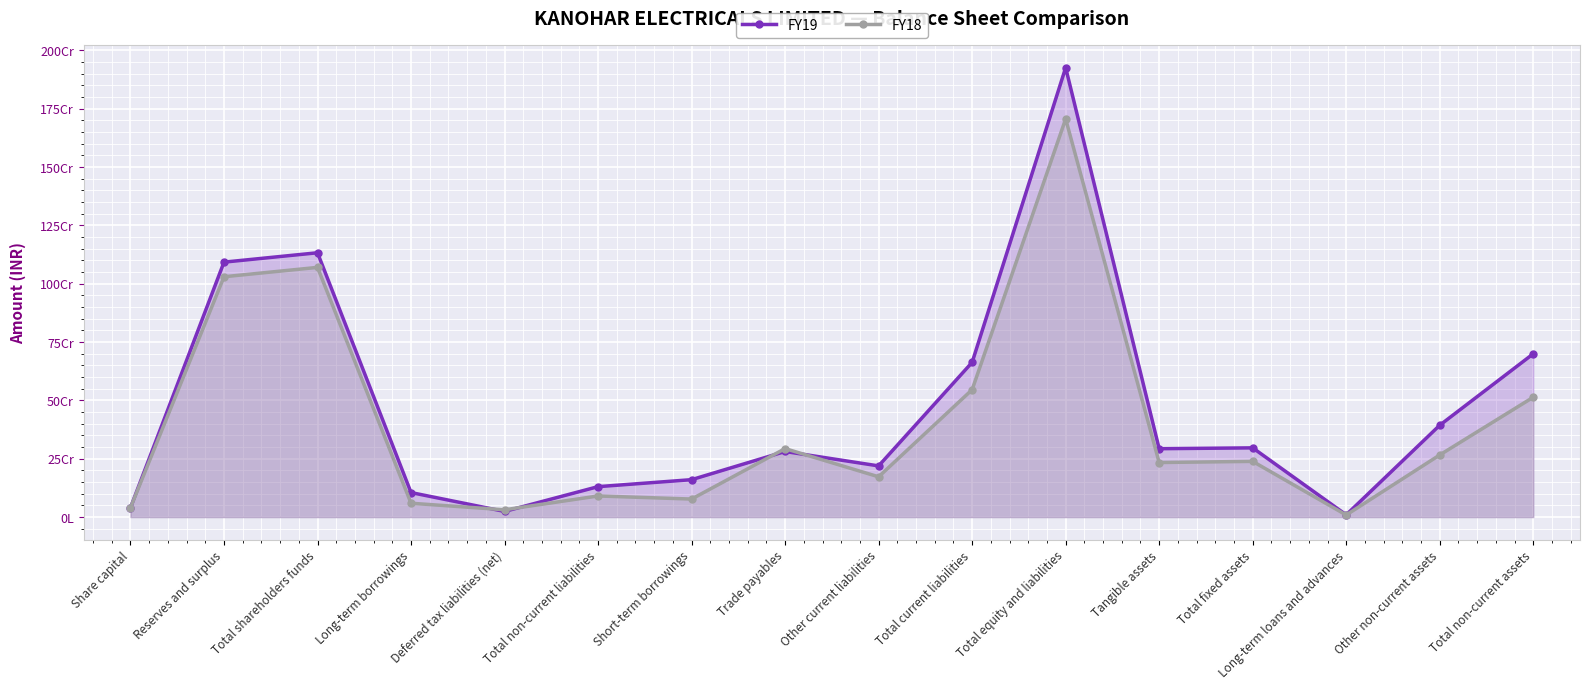

Where does the FY19 series first go above 292965656?

Reserves and surplus